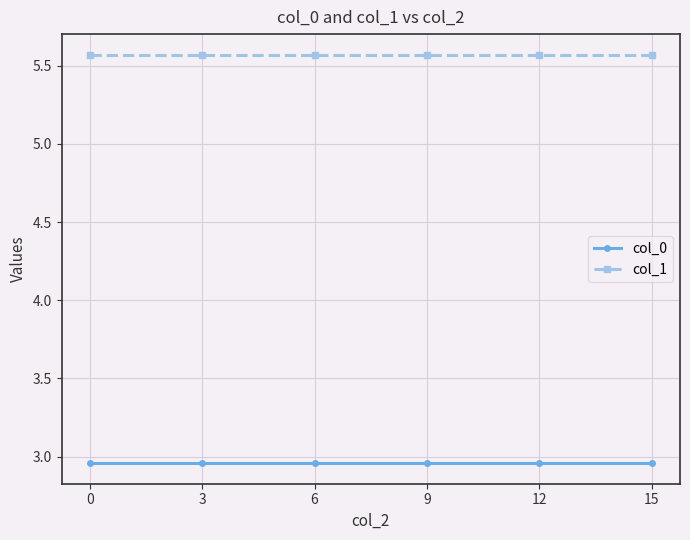

What is the difference between the highest and lowest values at 3?

2.6